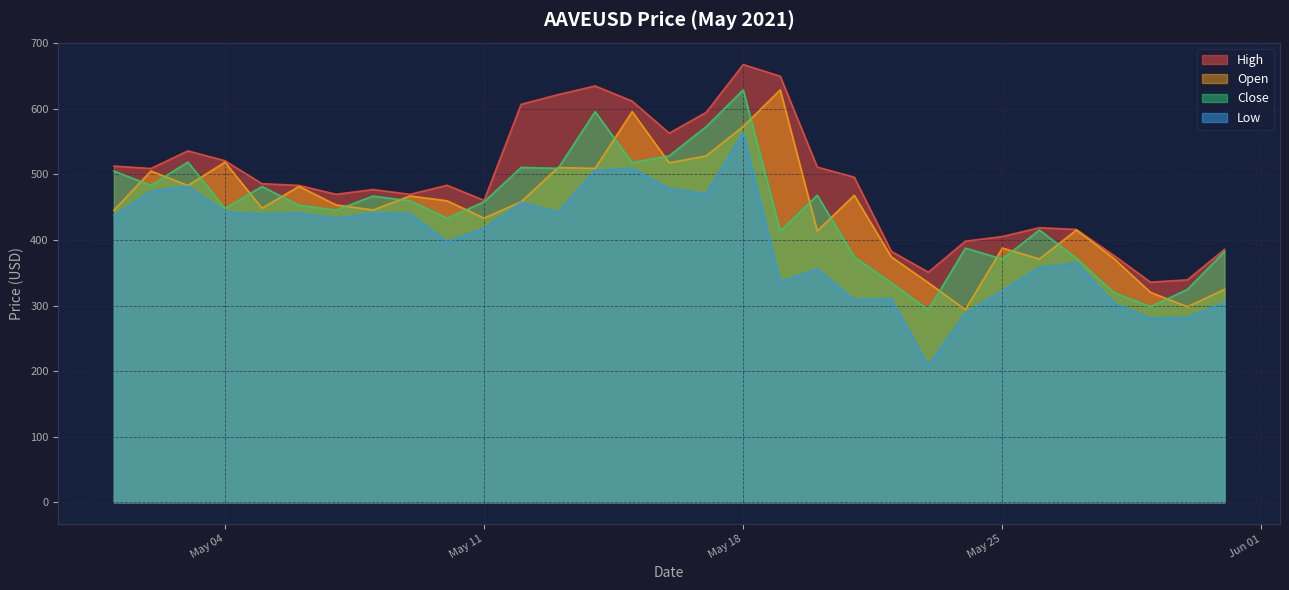

Is it true that low equals 397.2 at 2021-05-10?

True